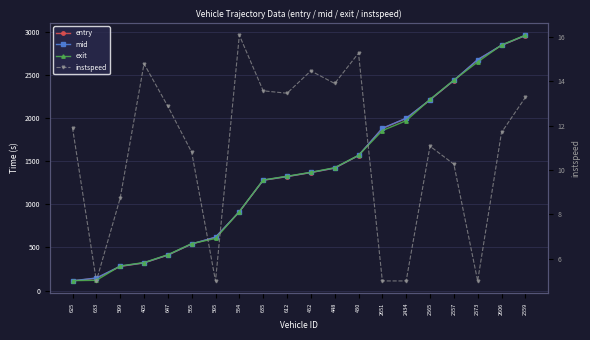

Reading left to right, extract all data points from this chart.

entry: 111.2	143.2	279.6	320.0	410.6	539.4	617.4	913.0	1278.3	1320.8	1367.6	1418.9	1565.0	1879.6	1996.4	2210.3	2434.9	2675.7	2842.1	2956.8
mid: 113.2	145.1	282.2	321.5	412.2	541.0	619.1	914.4	1280.0	1322.5	1369.2	1420.6	1566.5	1881.5	1998.1	2212.4	2437.2	2677.6	2844.0	2958.4
exit: 115.1	118.4	284.9	324.2	415.0	543.9	603.7	915.9	1281.7	1325.4	1370.8	1424.4	1568.1	1854.5	1969.6	2215.8	2439.5	2650.5	2846.9	2961.0
instspeed: 11.9	5.0	8.7	14.8	12.9	10.8	5.0	16.1	13.6	13.5	14.5	13.9	15.3	5.0	5.0	11.1	10.3	5.0	11.7	13.3